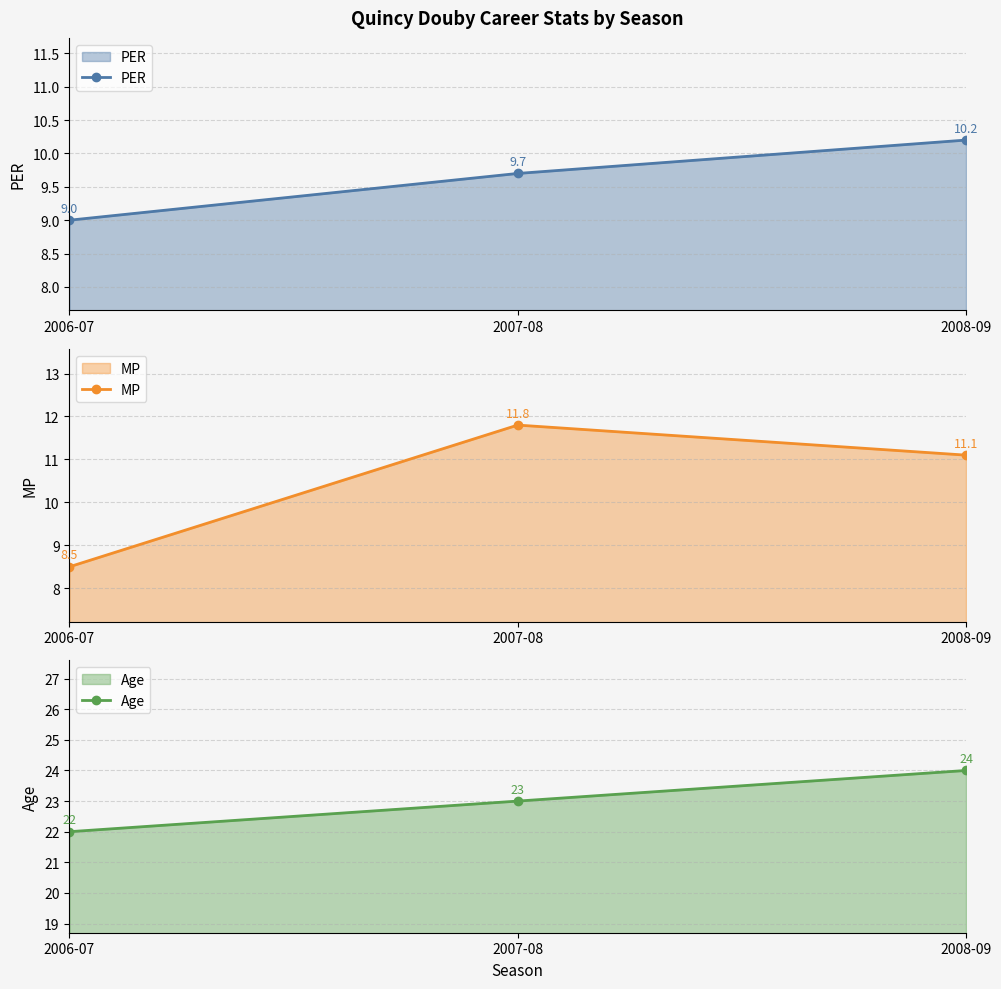

What is the difference between the maximum and minimum values in the MP series?

3.3